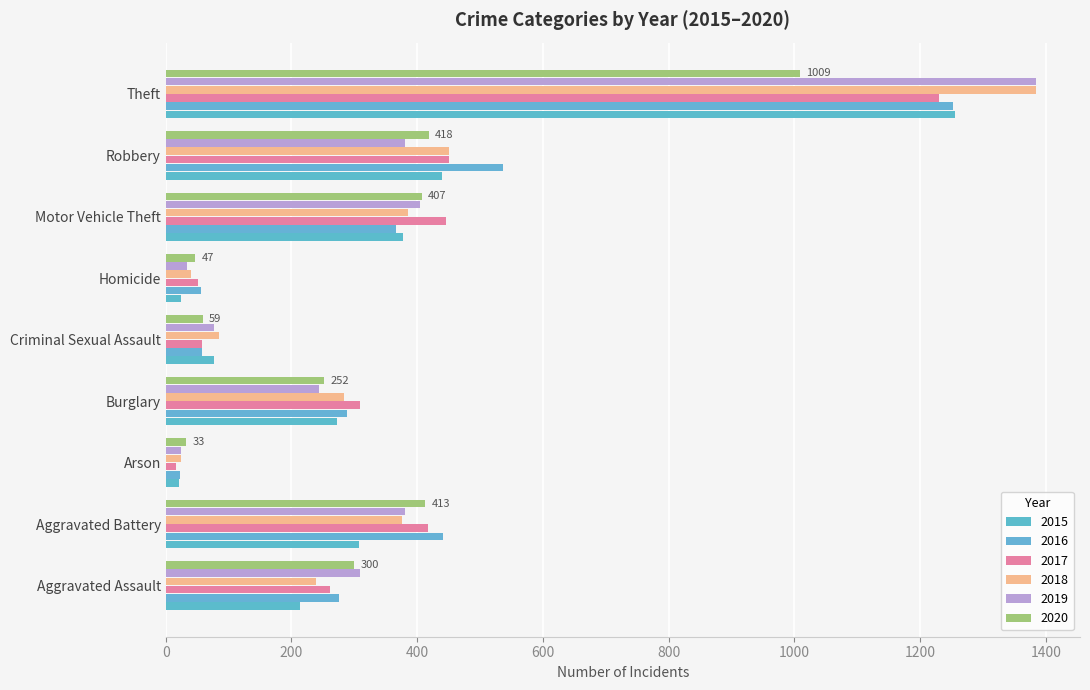

How many distinct data groups are displayed?

6